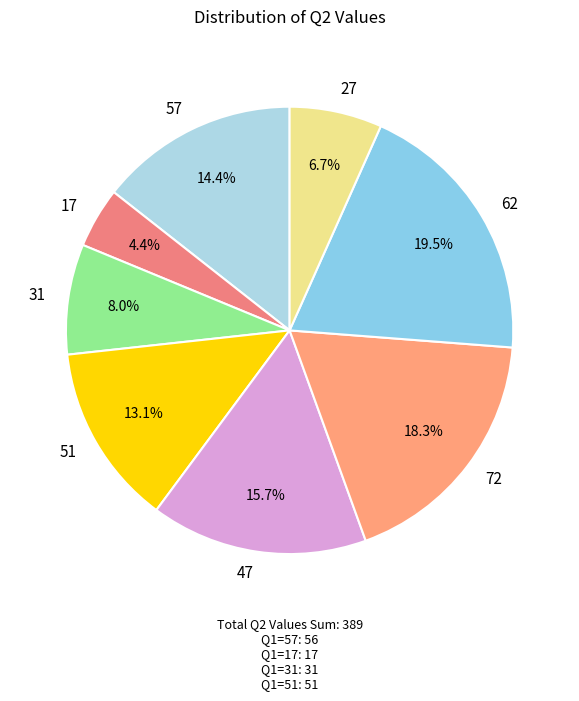

Approximately how many times larger is the value at 62 compared to 27?

2.9